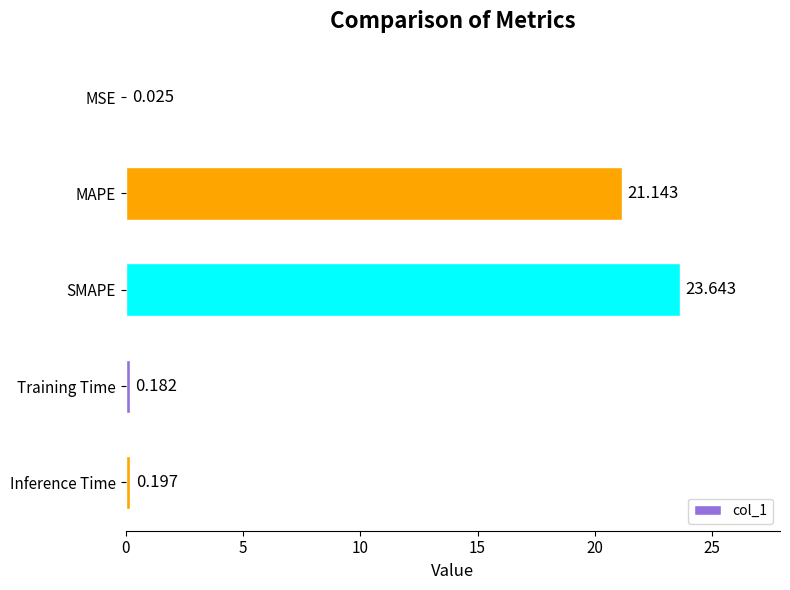

Which category has the highest value across all series?

SMAPE